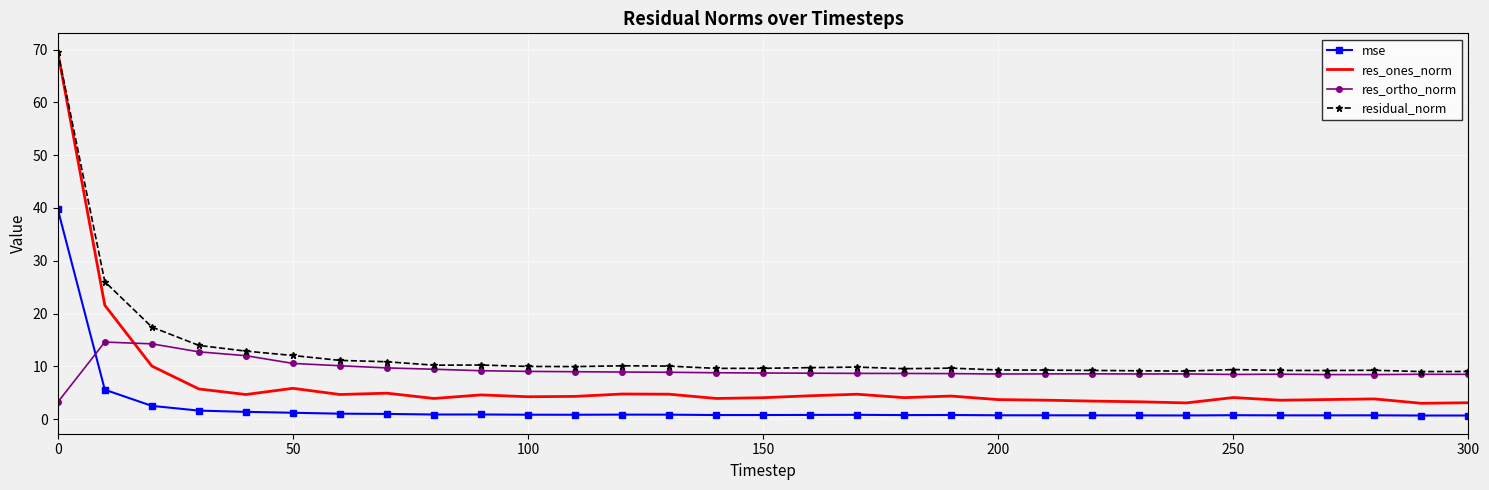

True or false: mse and res_ones_norm intersect in this chart.

False